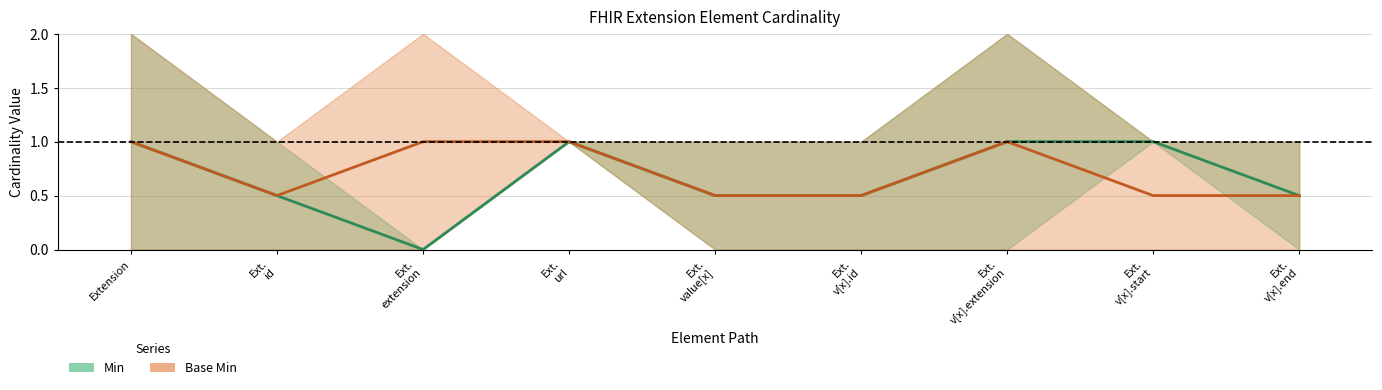

Rank the series by their maximum value, from highest to lowest.

Min, Base Min